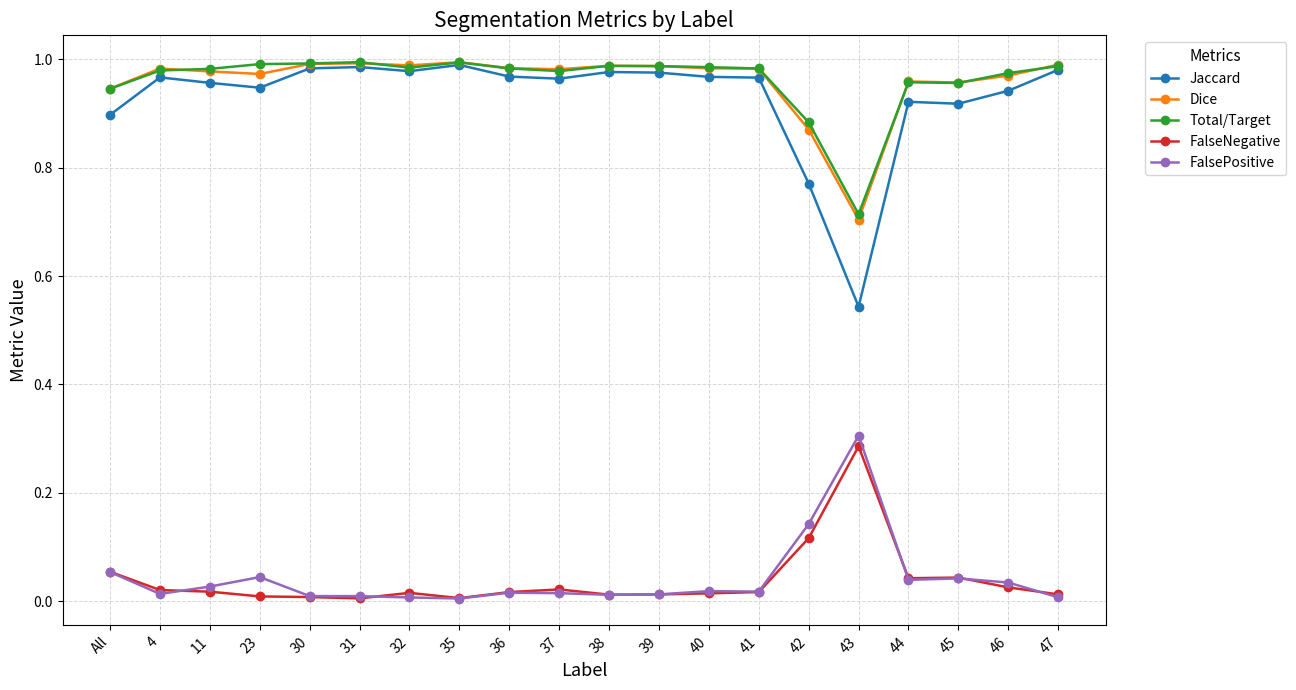

At which label is Dice closest to 0?

43